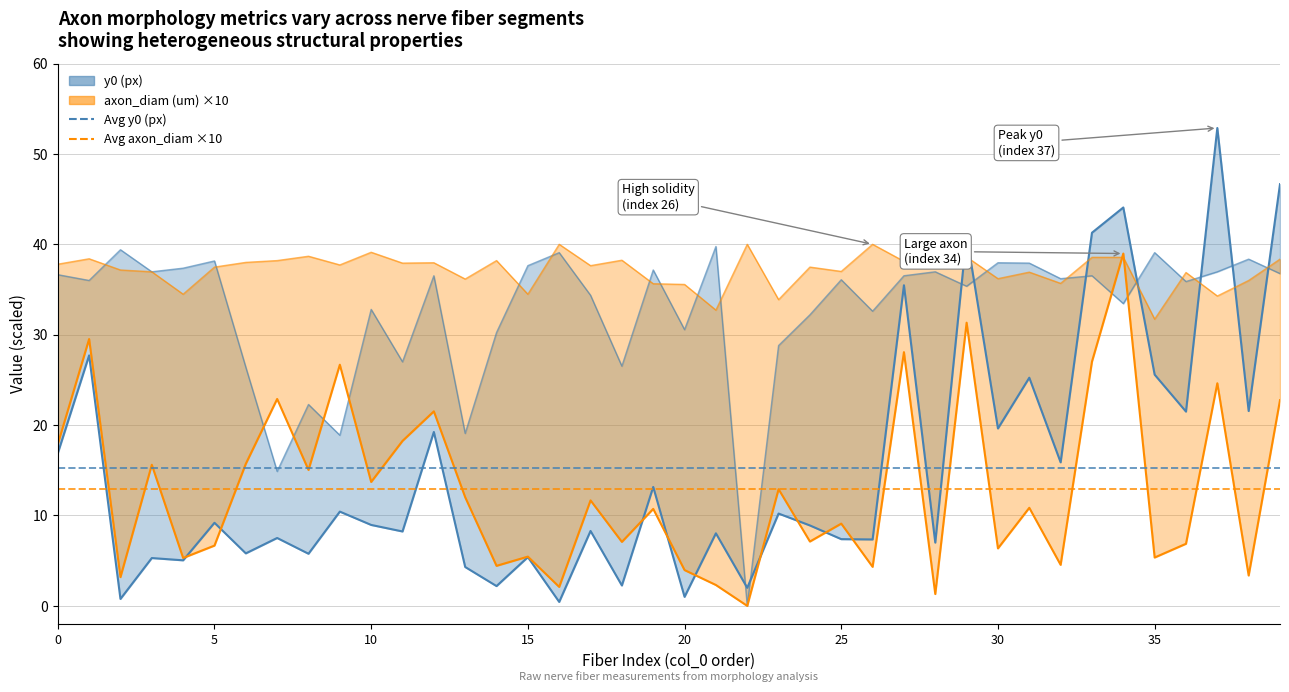

What is the value of the Avg y0 (px) point at the 1st from the left?

15.2